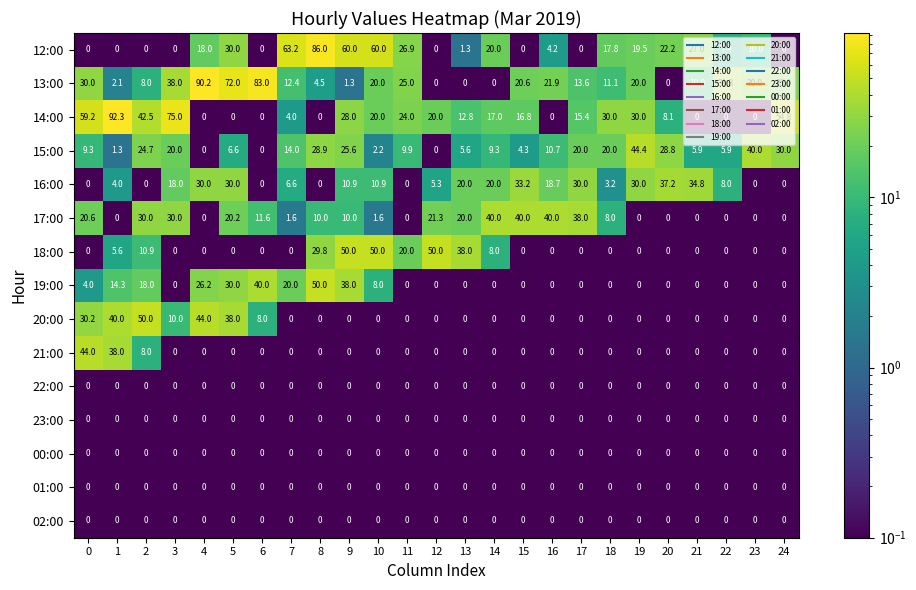

Which series has the widest spread of values?

14:00